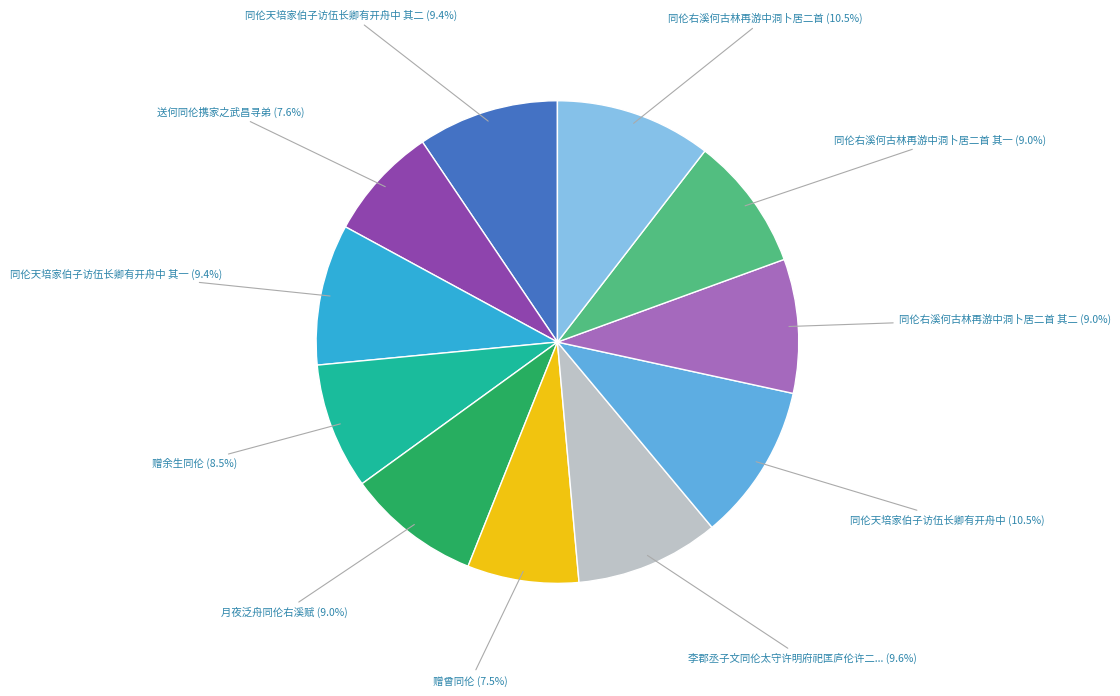

Is there a majority slice in this chart?

No